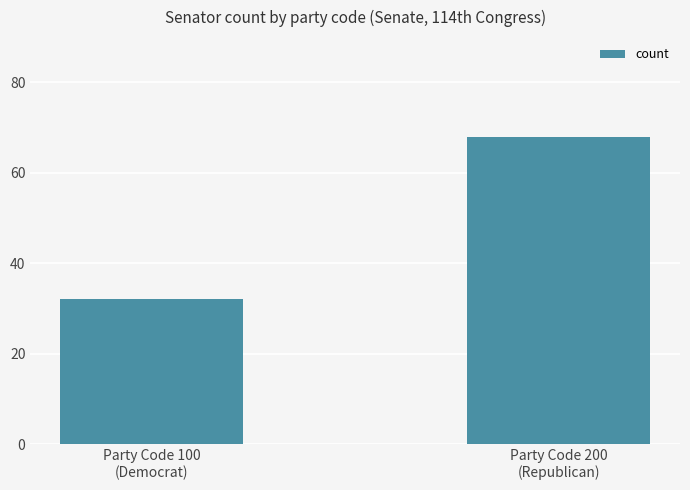

Reading left to right, list all the values displayed in this chart.

Party Code 100
(Democrat)=32	Party Code 200
(Republican)=68